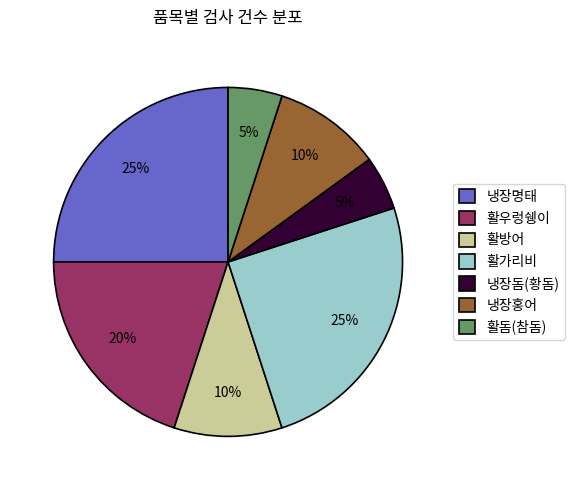

Between 냉장홍어 and 냉장돔(황돔), which is larger?

냉장홍어